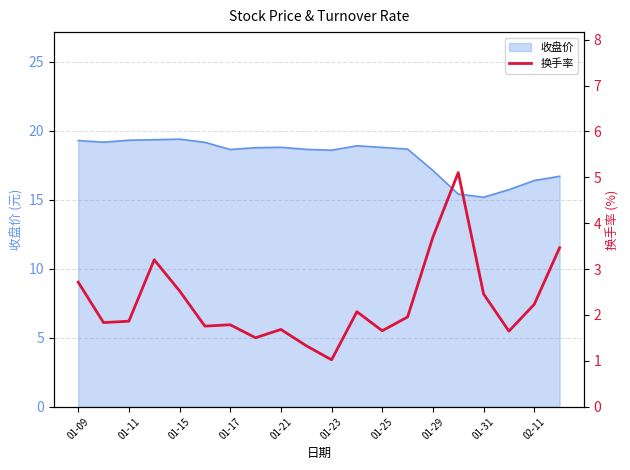

Reading right to left, extract all data points from this chart.

3.5	2.2	1.6	2.5	5.1	3.7	2.0	1.7	2.1	1.0	1.3	1.7	1.5	1.8	1.8	2.5	3.2	1.9	1.8	2.7